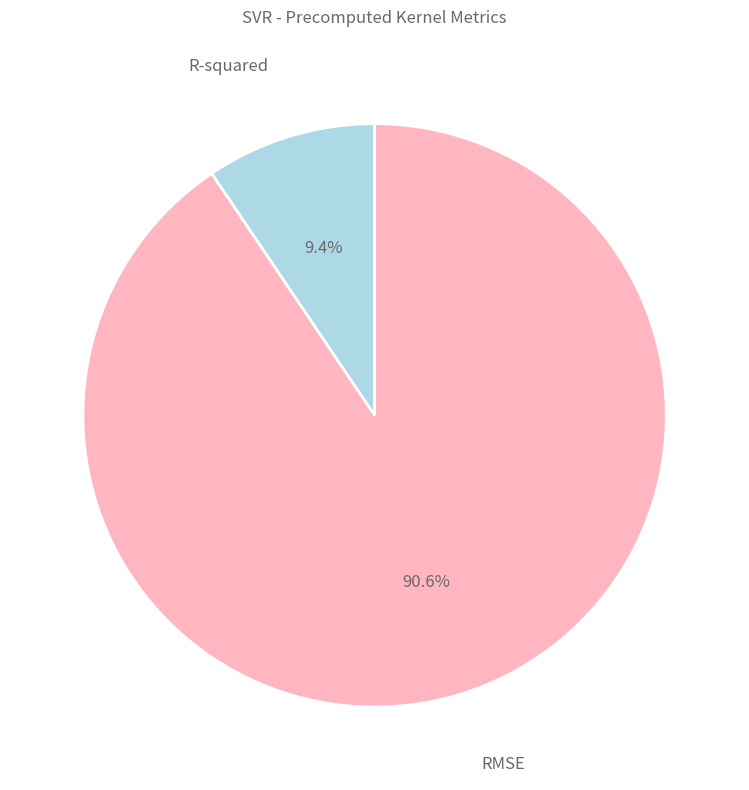

Is there any slice that represents more than half of the pie?

Yes